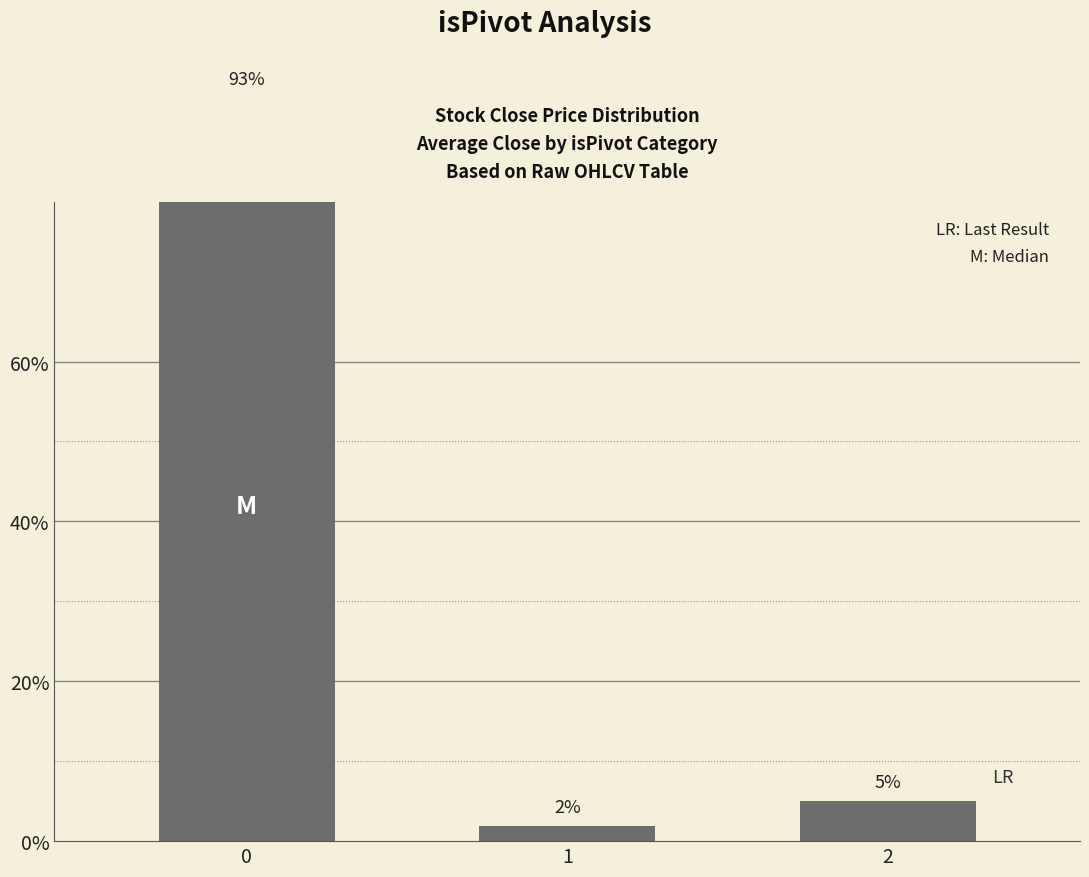

Reading left to right, list all the values displayed in this chart.

93.1	1.9	5.0